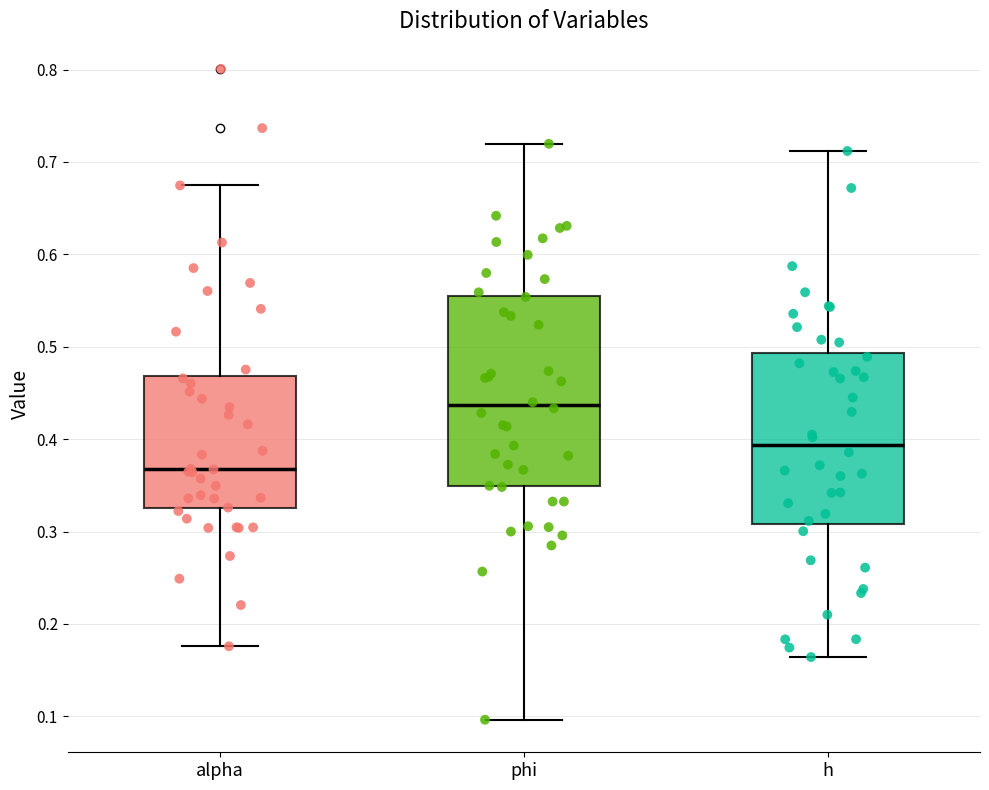

Reading left to right, read every box against the y-axis: the position of its median line, the range the box covers, and the ends of its whiskers. The values are not printed on the chart, so give them approximately, as read against the axis.

alpha: median 0.37, box 0.32 to 0.47, whiskers 0.18 to 0.67
phi: median 0.44, box 0.35 to 0.56, whiskers 0.10 to 0.72
h: median 0.39, box 0.31 to 0.49, whiskers 0.16 to 0.71